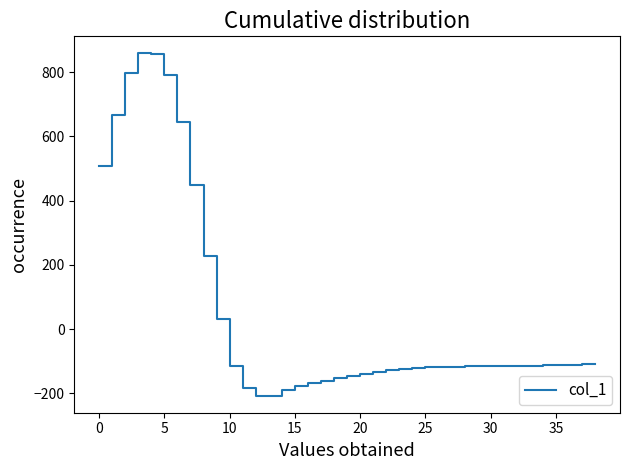

What is the minimum value shown in the chart?

-207